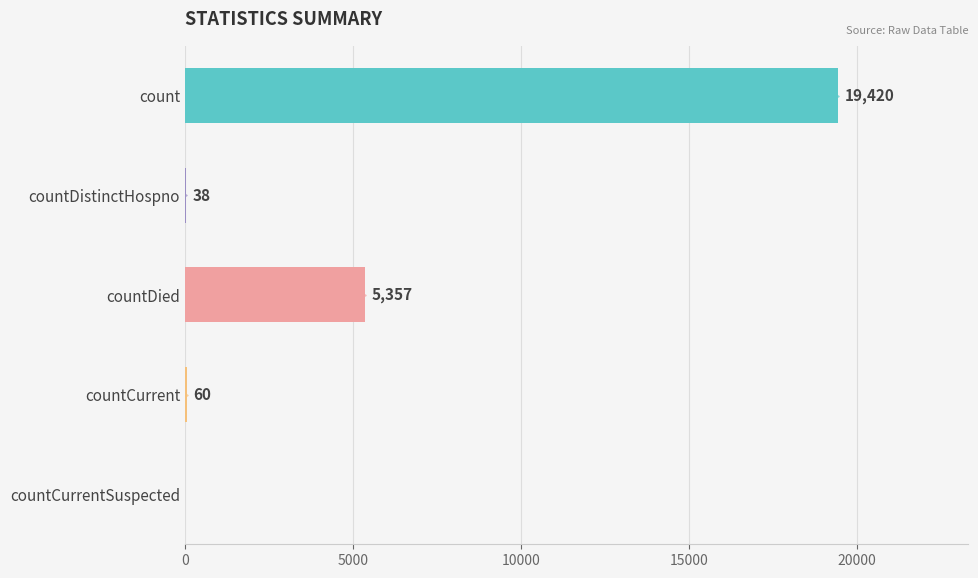

Approximately how many times larger is the value at count compared to countDistinctHospno?

511.1